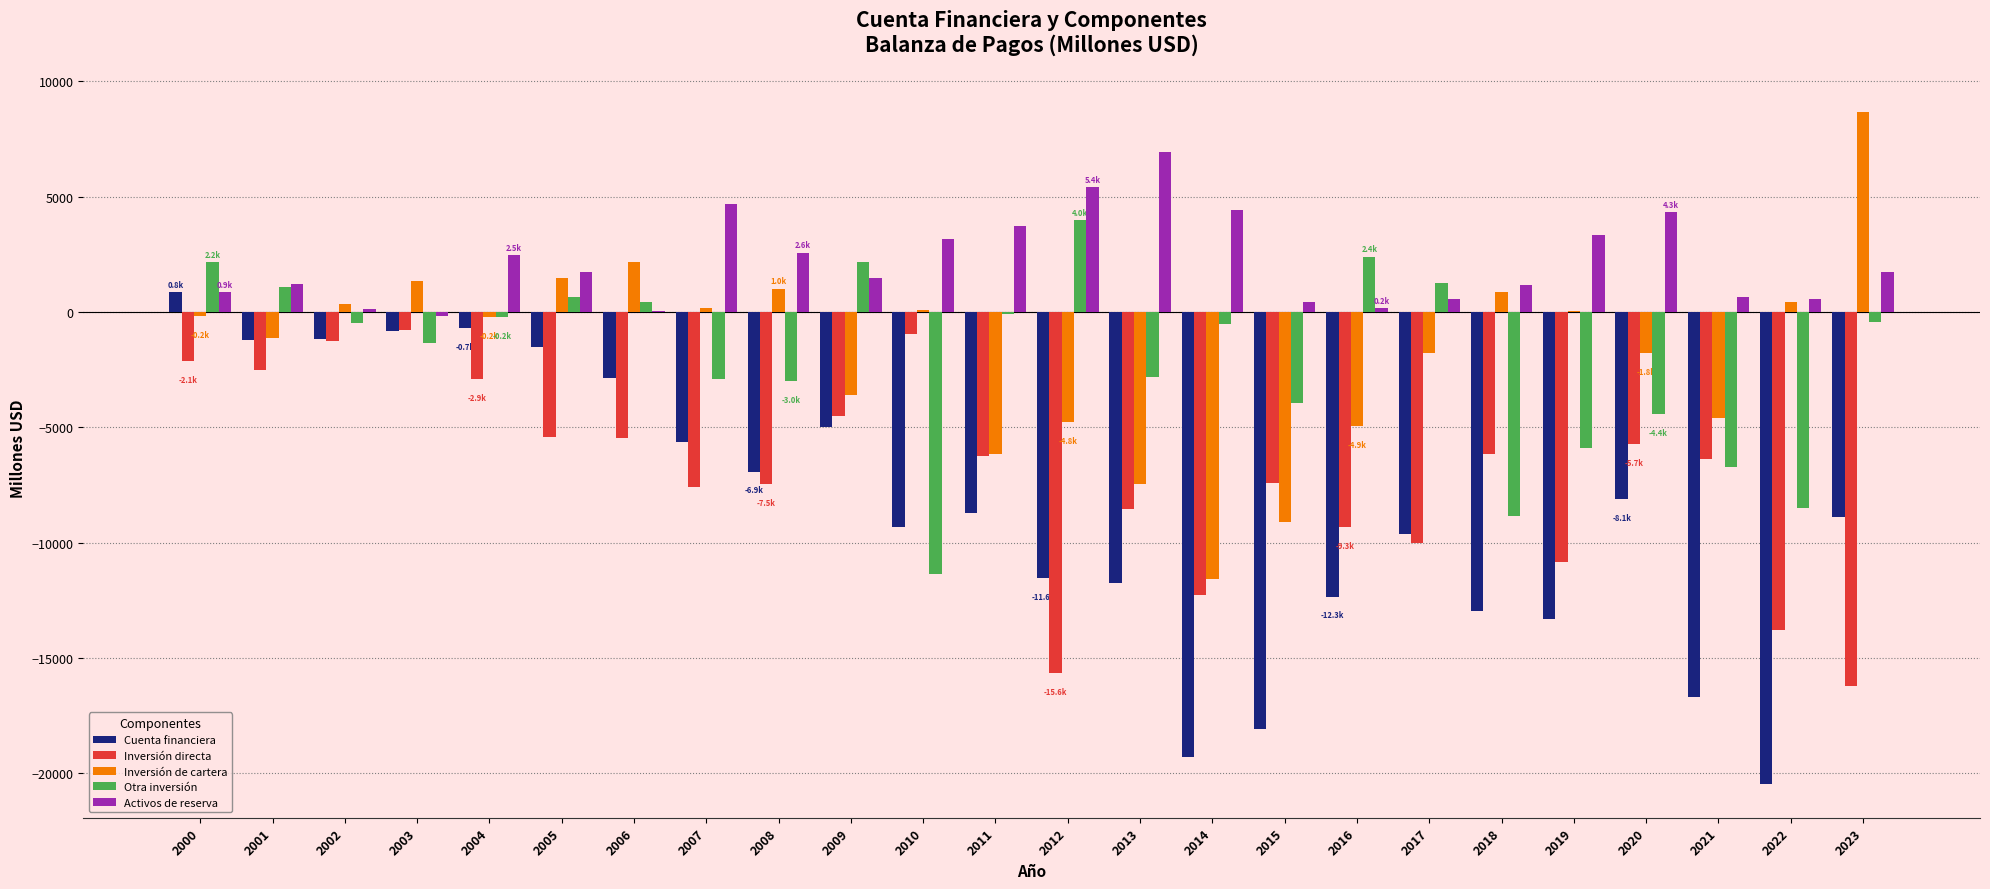

Which series changed the most between 2004 and 2021?

Cuenta financiera